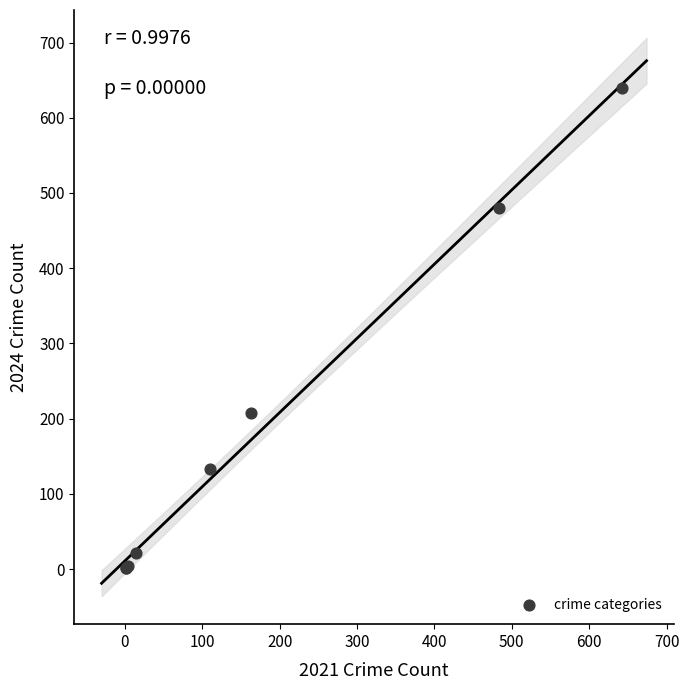

What Y value in the scatter plot is closest to 320?

208